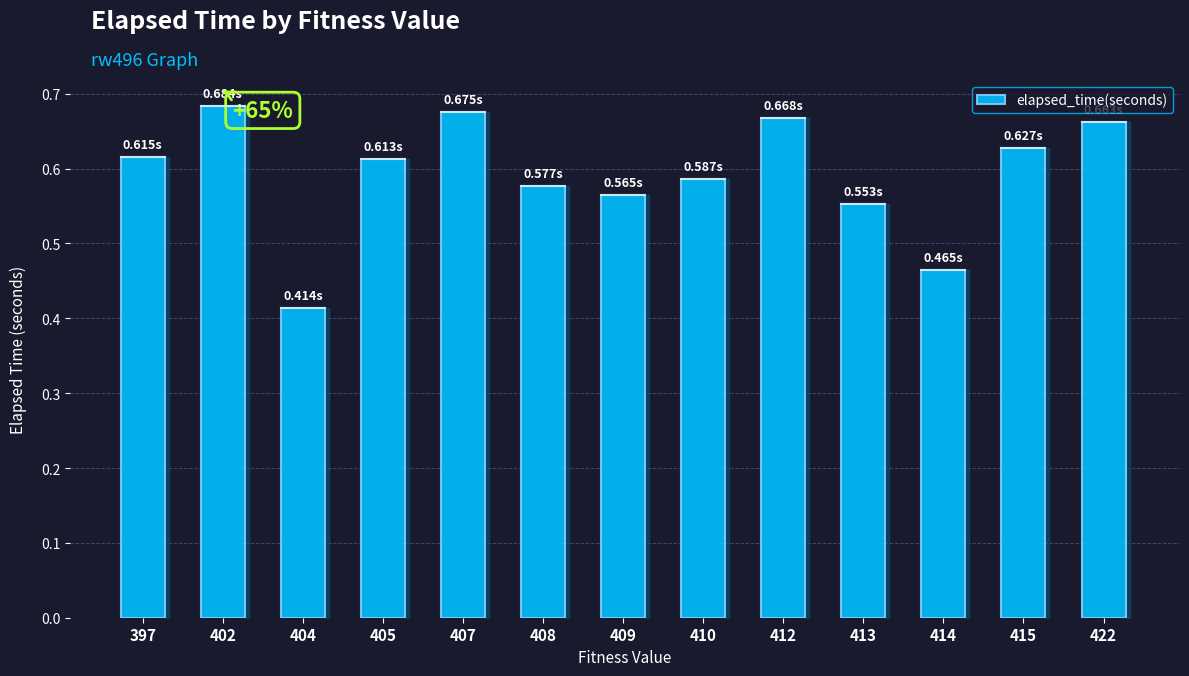

At which category does the chart reach its minimum across all series?

404